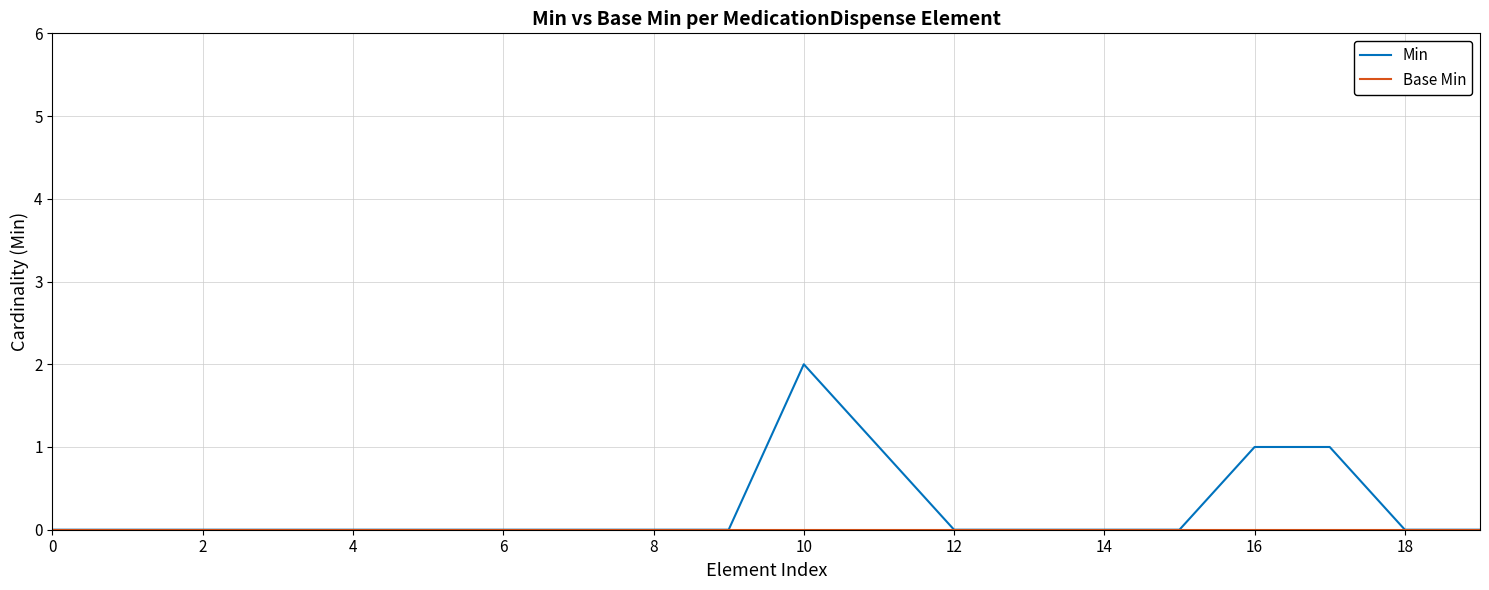

Which series has the largest total across all categories?

Min